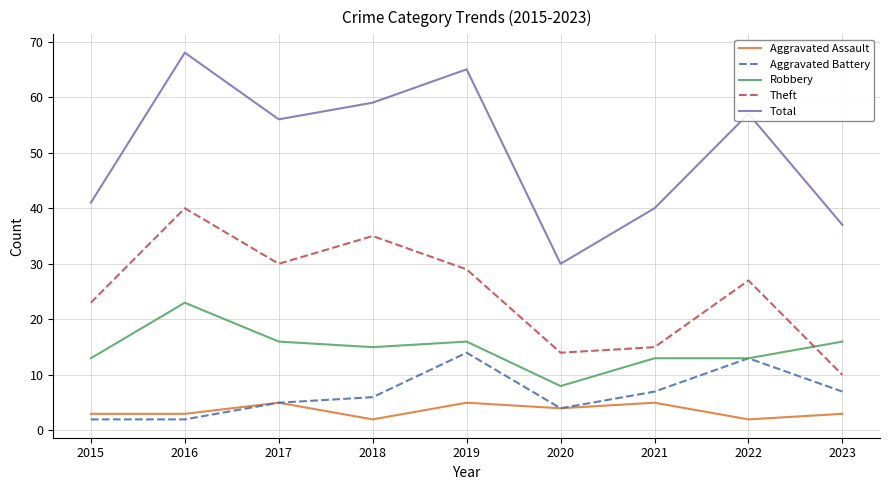

The value of Total at 2016 is 68. True or false?

True